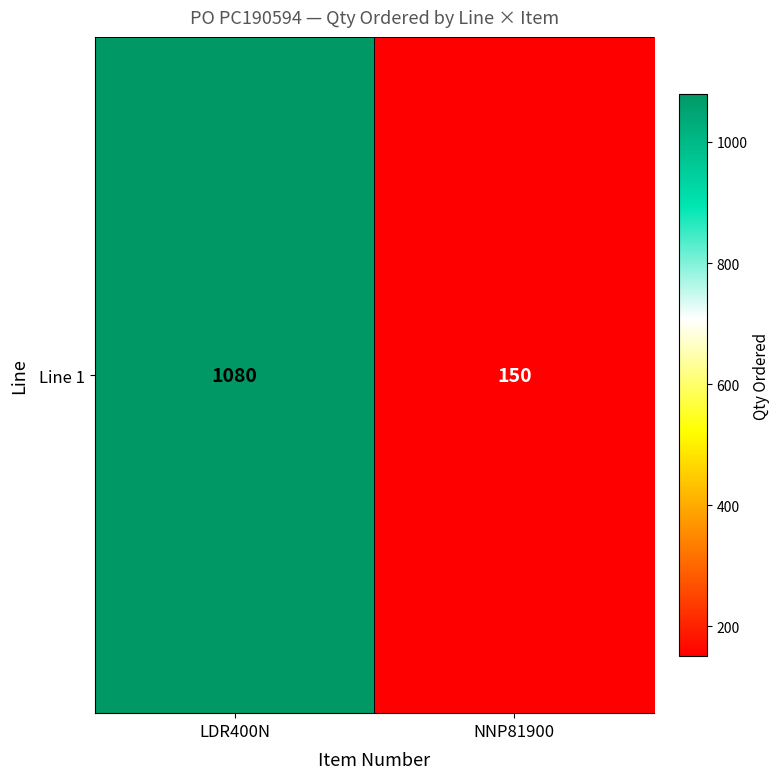

At which category does the chart reach its minimum across all series?

NNP81900